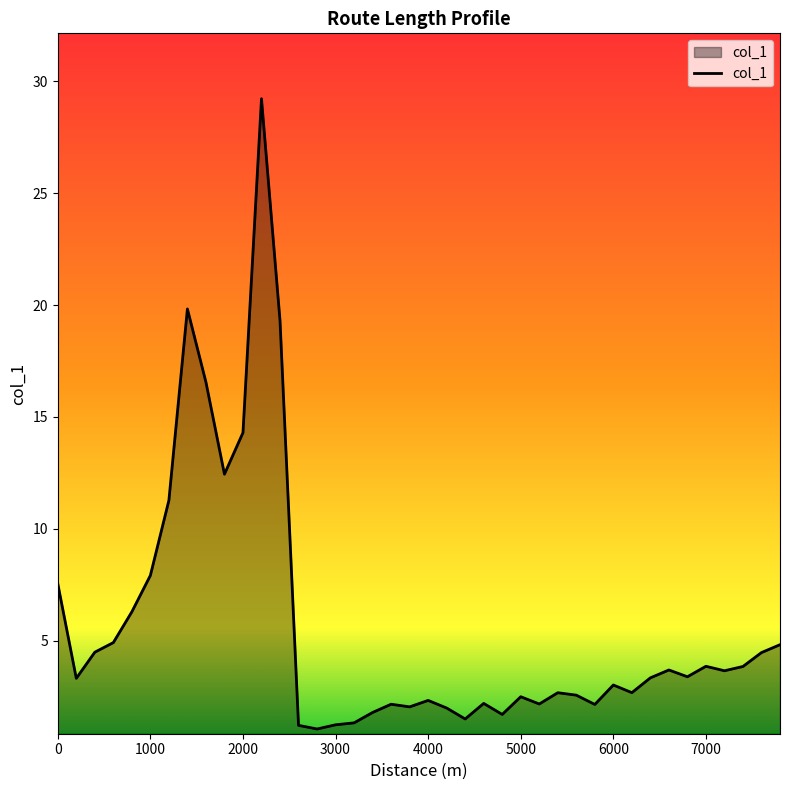

What is the greatest value displayed?

29.2